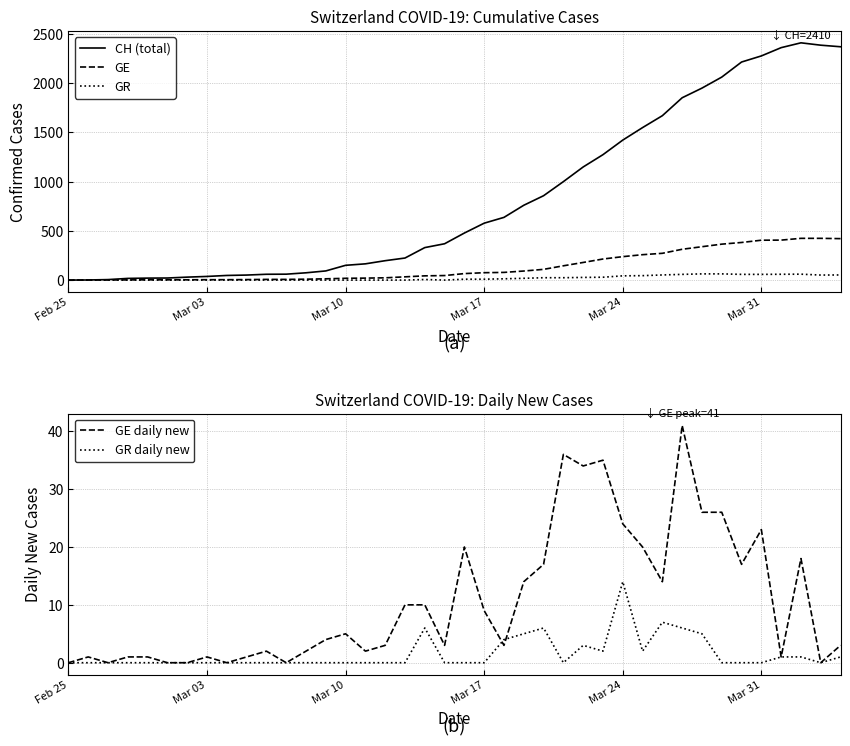

Does the chart have visible grid lines?

Yes